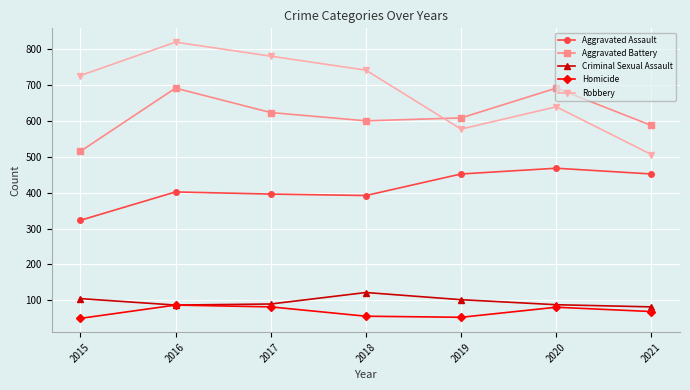

How many lines are shown in the chart?

5